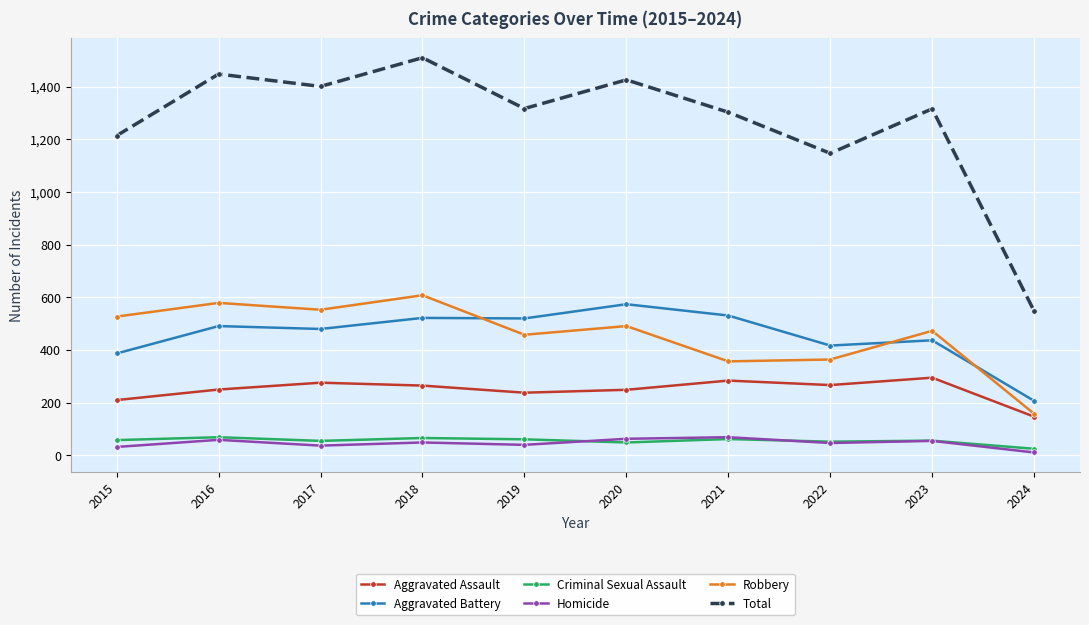

How many lines are shown in the chart?

6